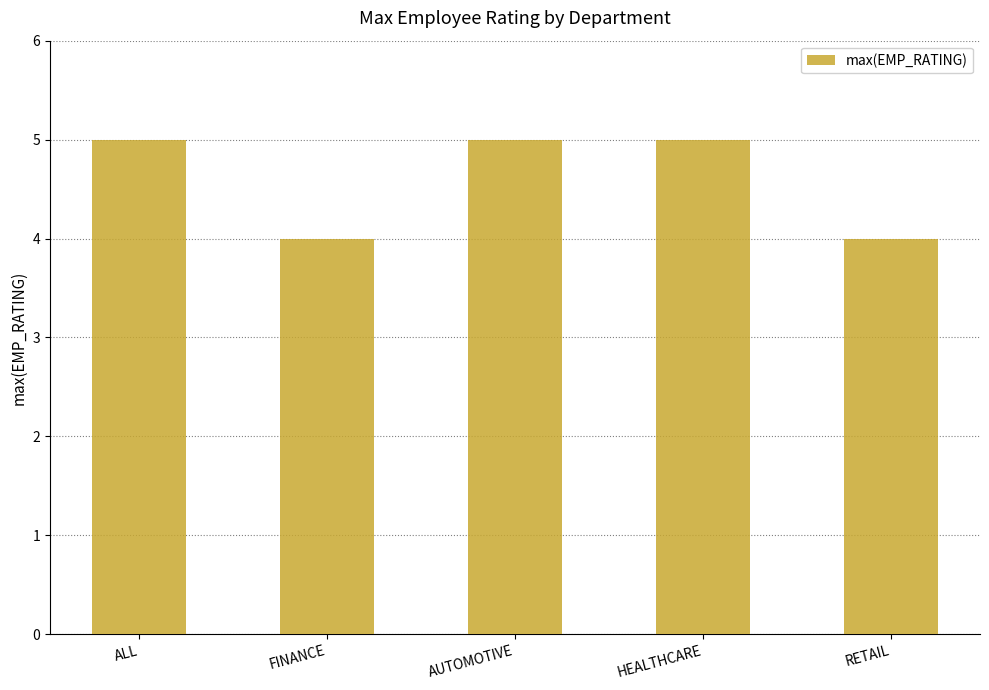

Approximately how many times larger is the value at FINANCE compared to ALL?

0.8